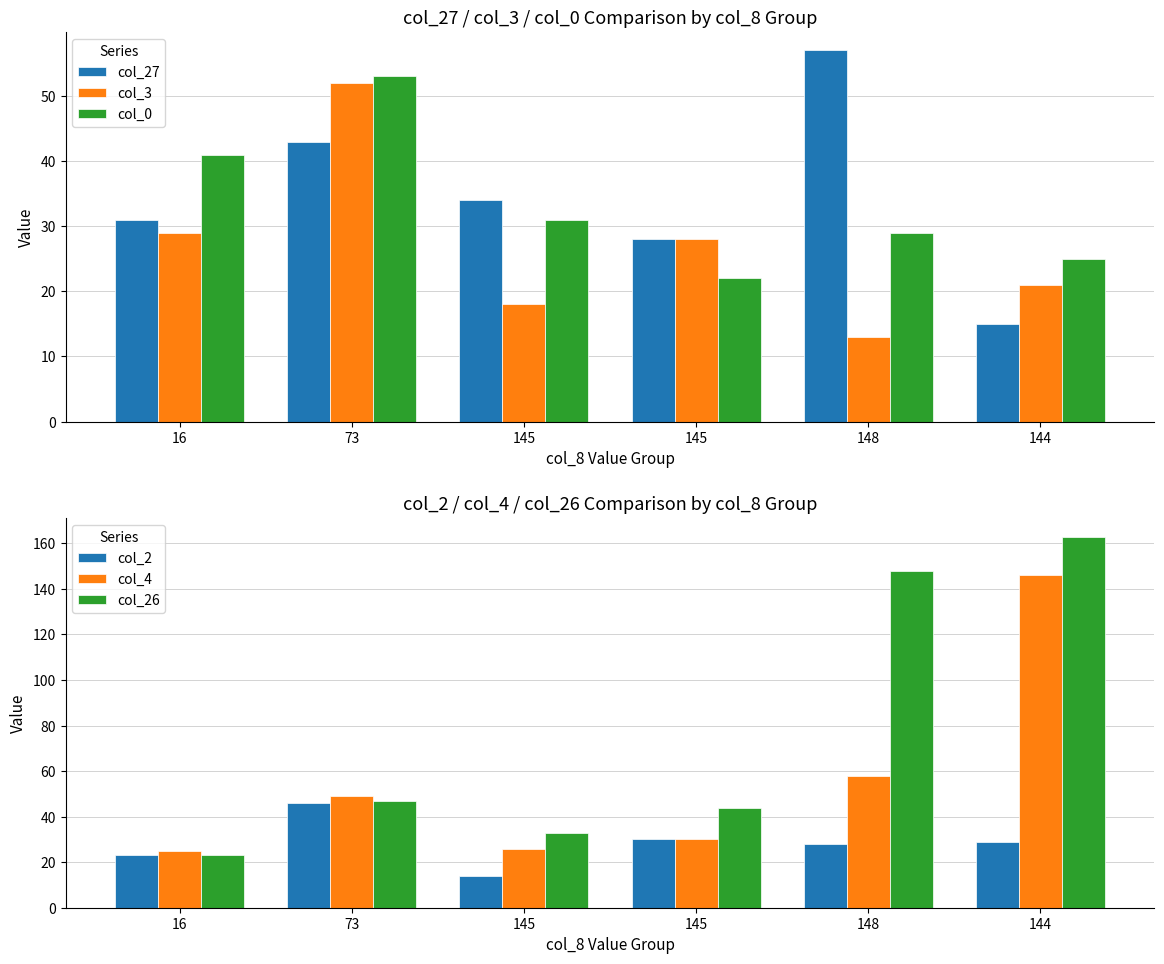

Which series has the largest range (max minus min)?

col_26